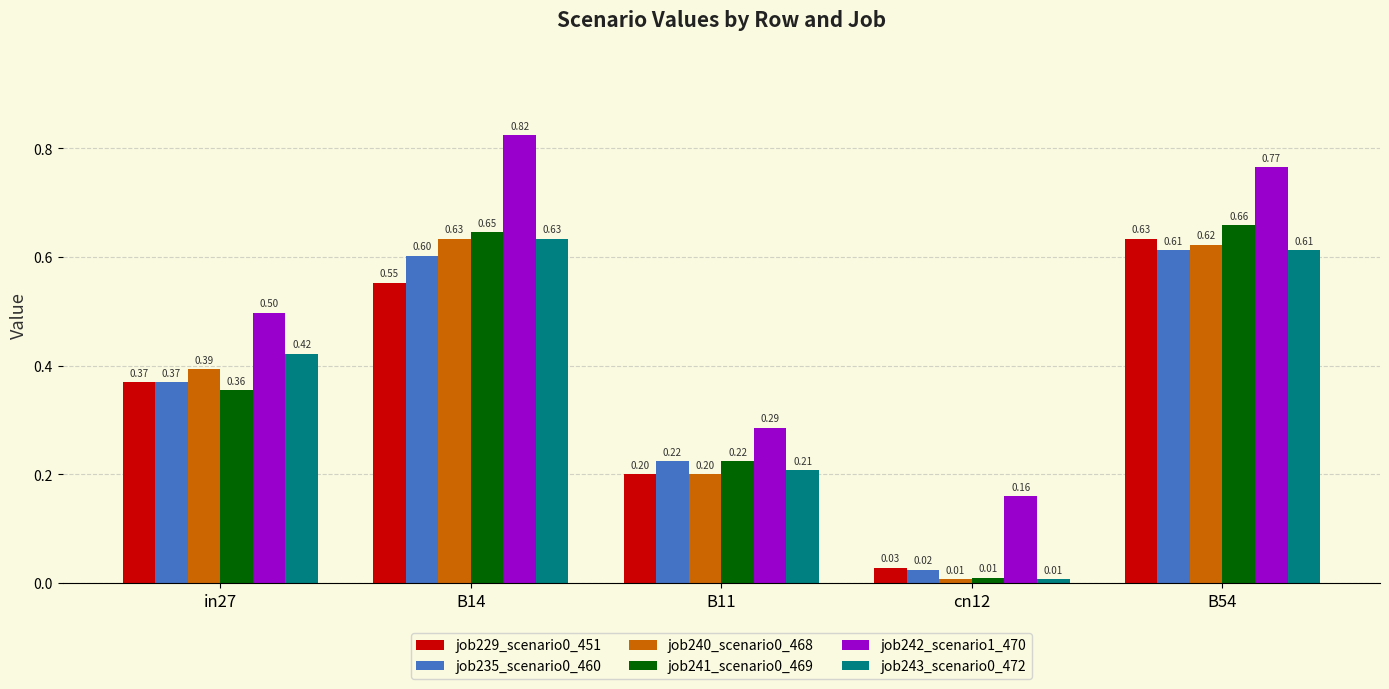

List the labels in order of job240_scenario0_468 value, smallest first.

cn12, B11, in27, B54, B14